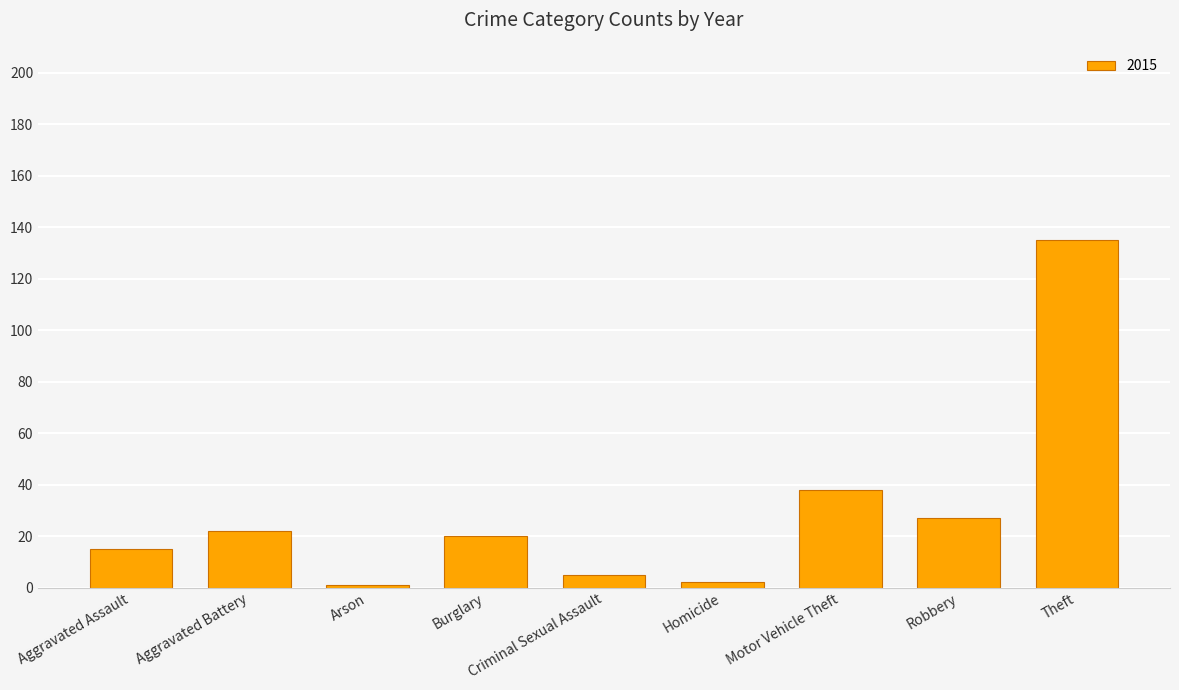

What is the difference between the maximum and minimum values?

134